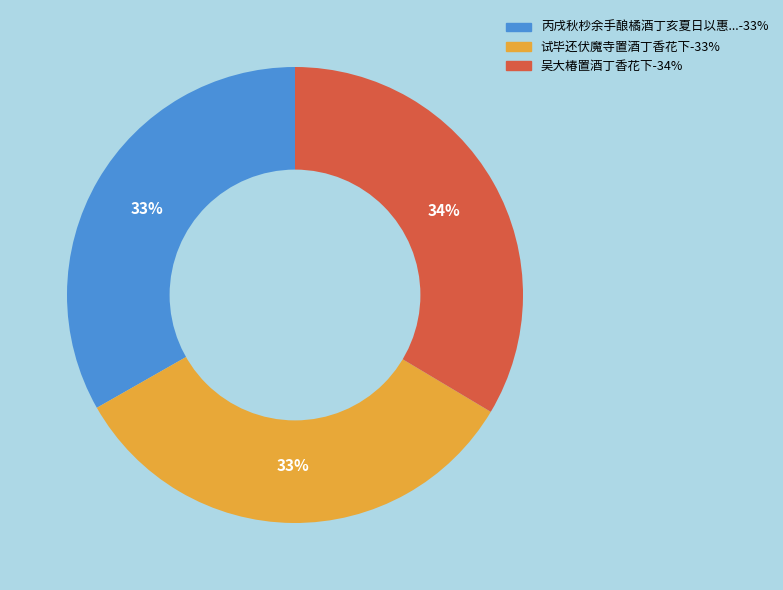

Does any single category account for the majority?

No